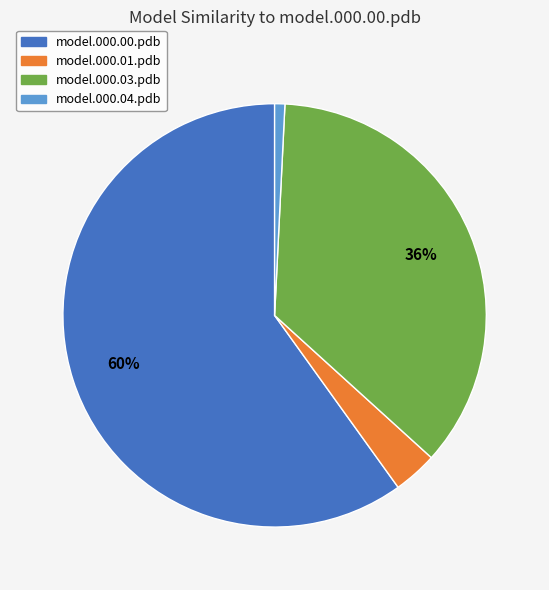

Which slice is the largest?

model.000.00.pdb